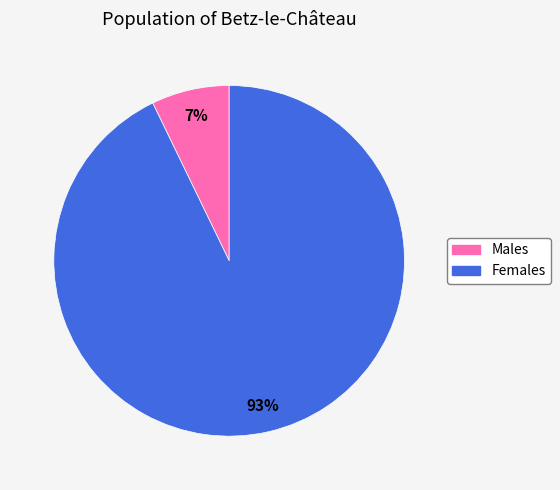

To the nearest percent, what portion does Males represent?

7%